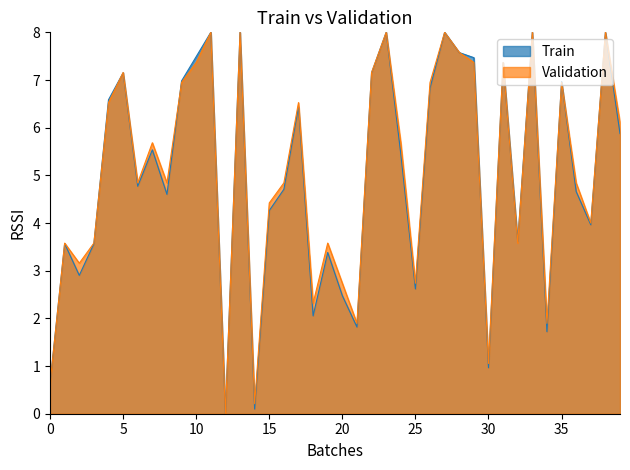

What is the highest value of the Train series?

8.0